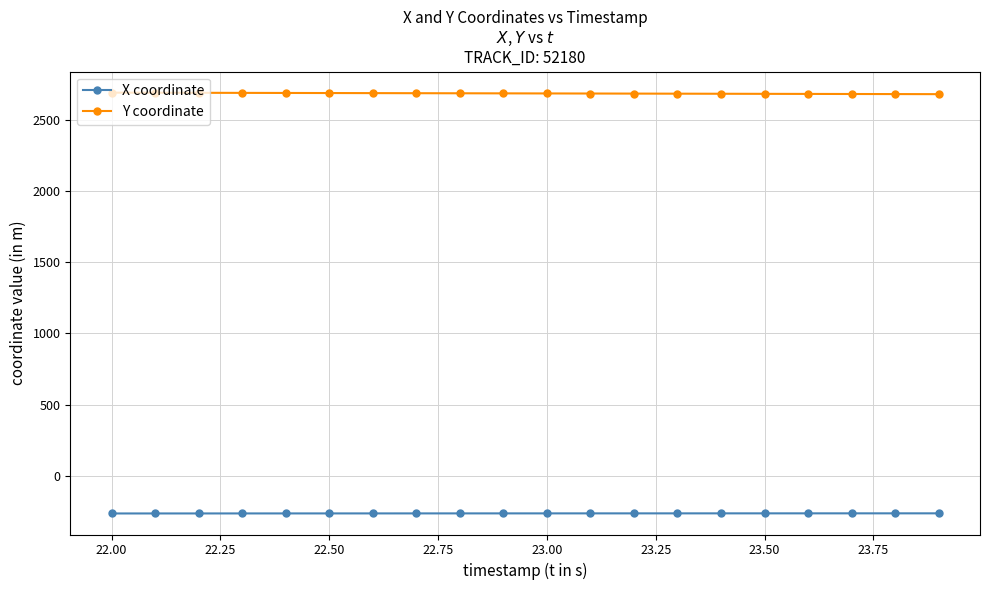

What is the value of the X coordinate point at the 10th from the left?

-263.2